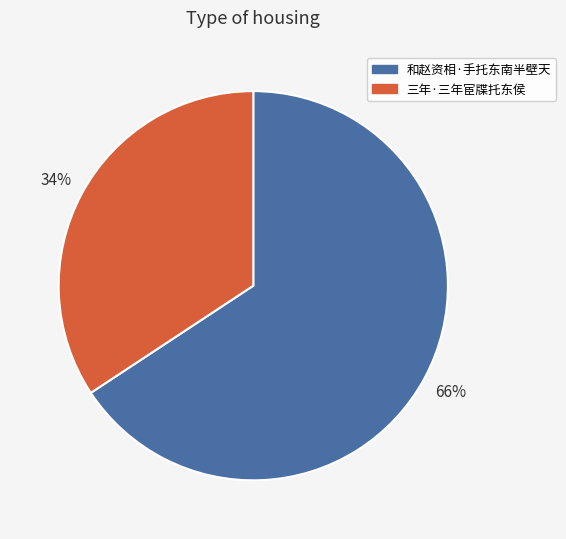

How many slices are in this pie chart?

2